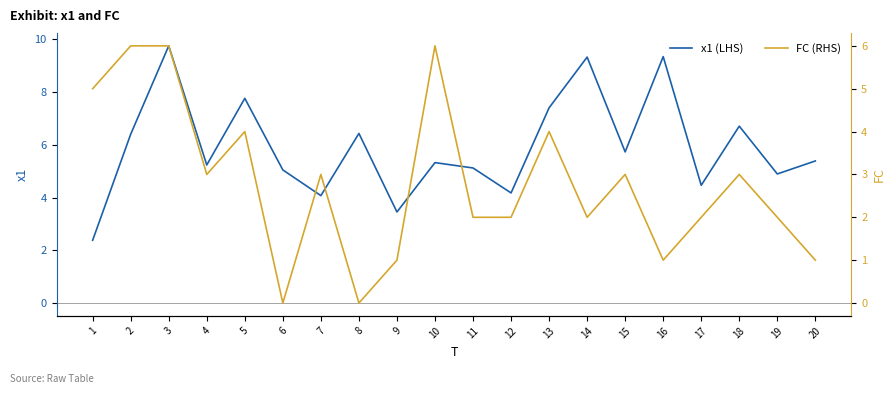

Which series has the largest total across all categories?

x1 (LHS)